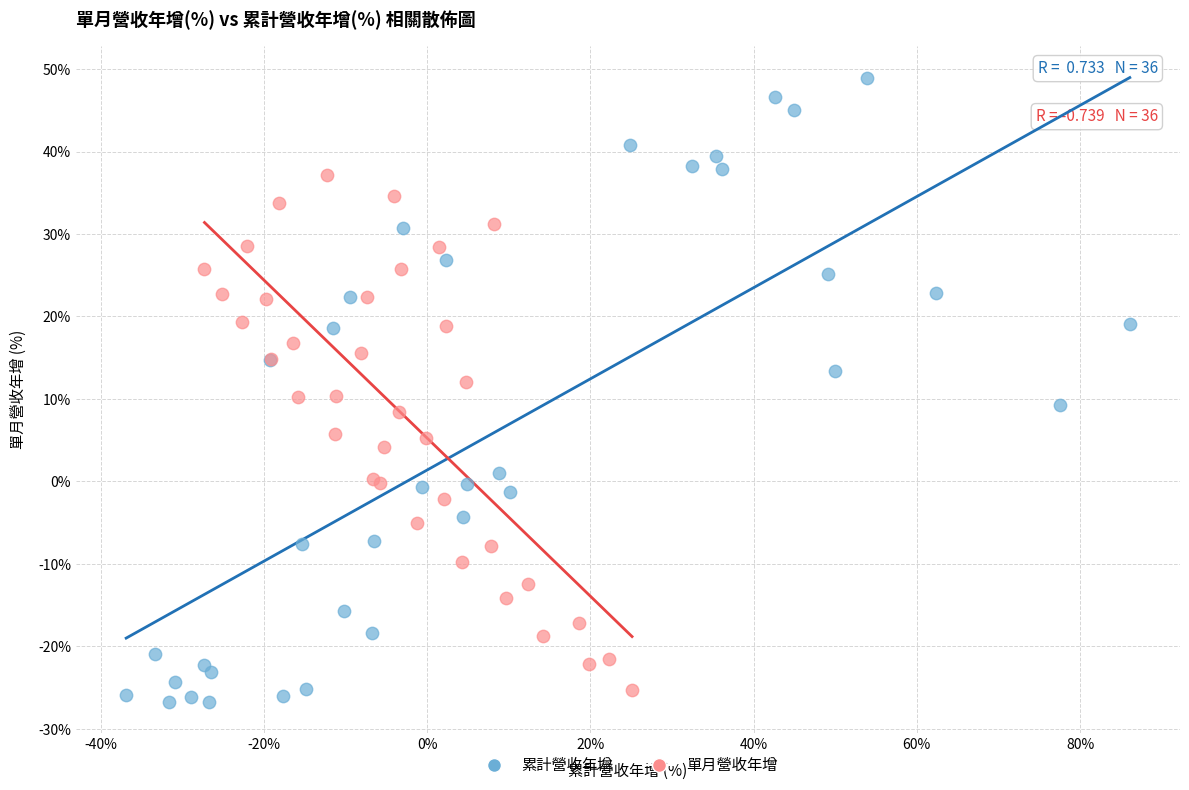

Which series has the widest spread of Y values?

累計營收年增